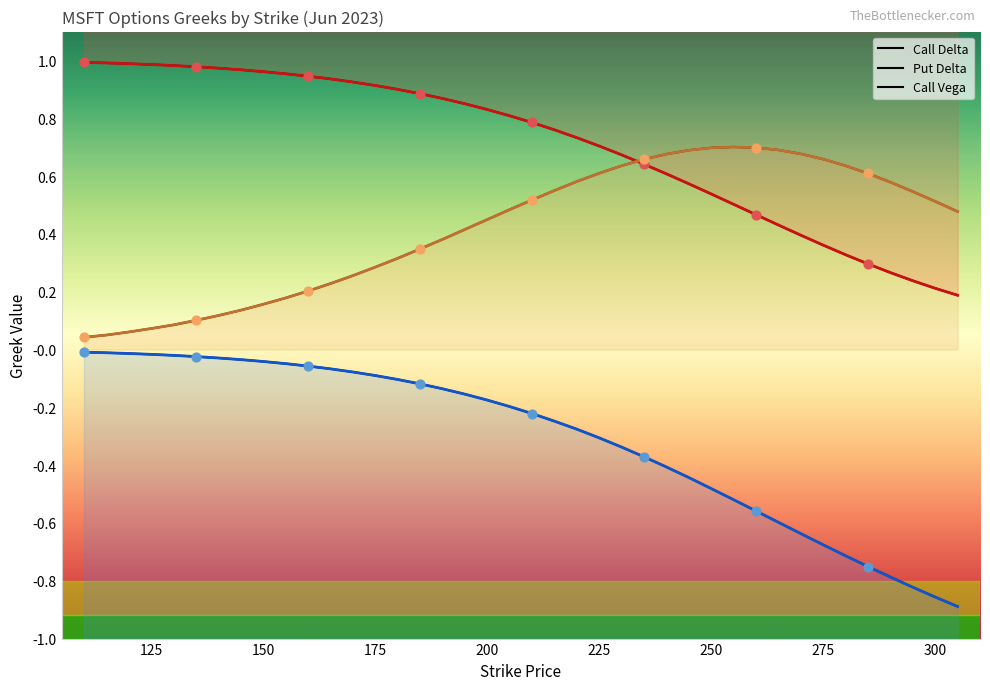

Which series has the largest total across all categories?

Call Delta